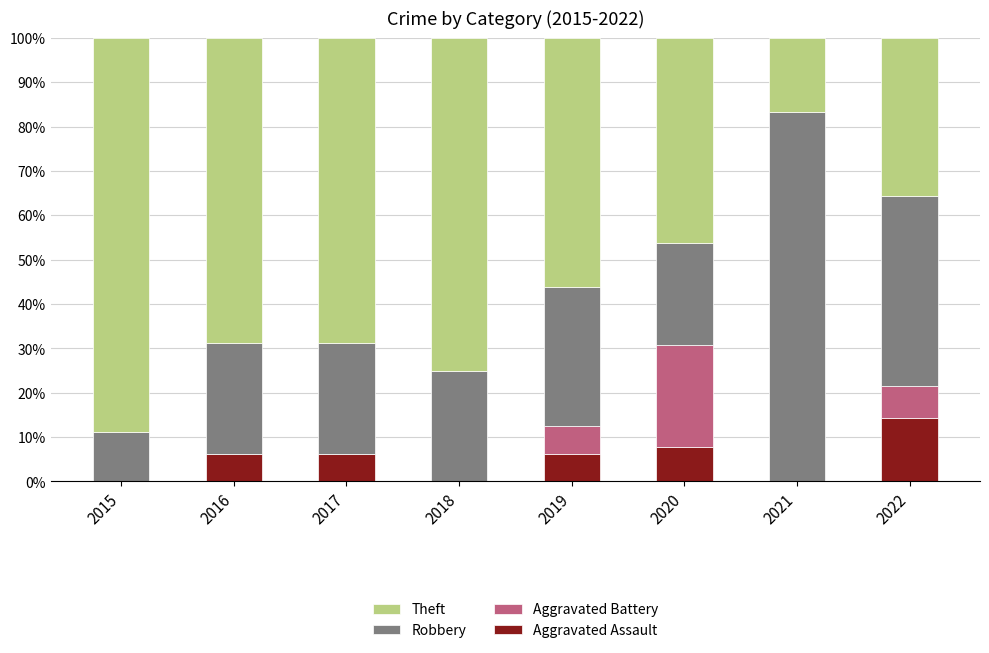

Which category has the highest value in the Aggravated Assault series?

2022